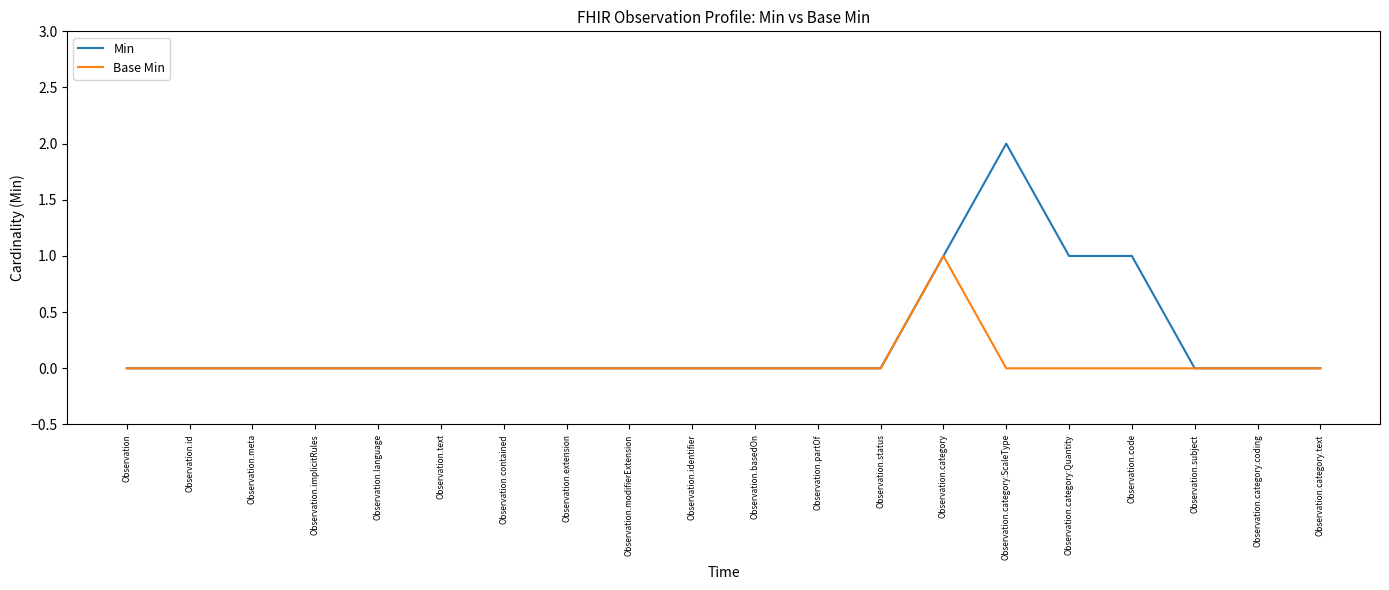

Which series has the largest range (max minus min)?

Min